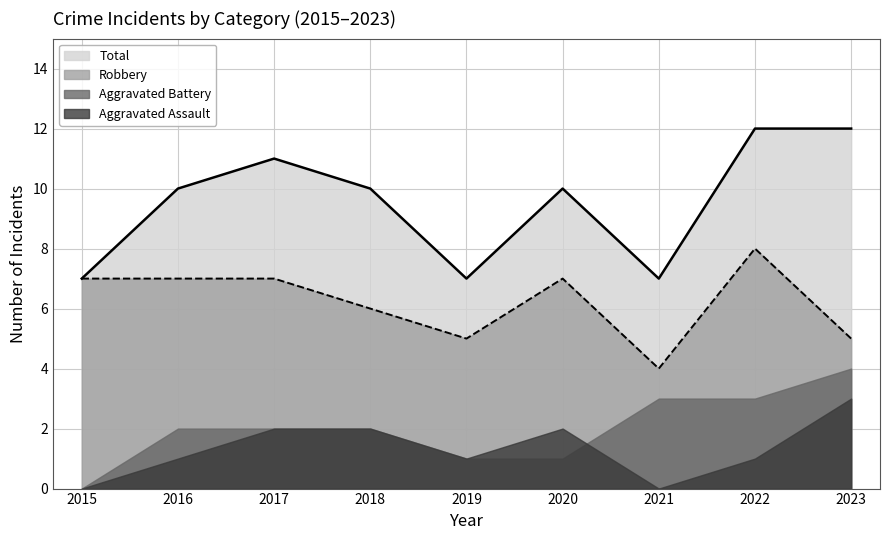

How many values in the Total series exceed 10?

3